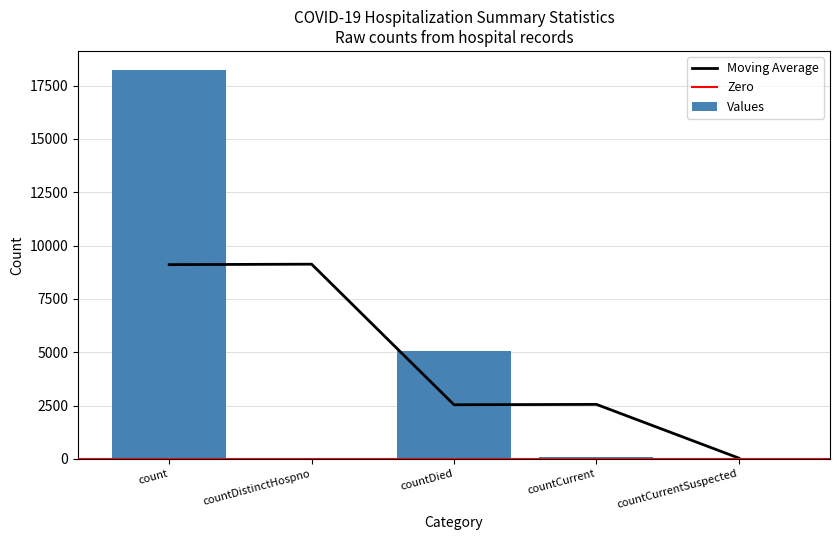

Which category has the highest value across all series?

count